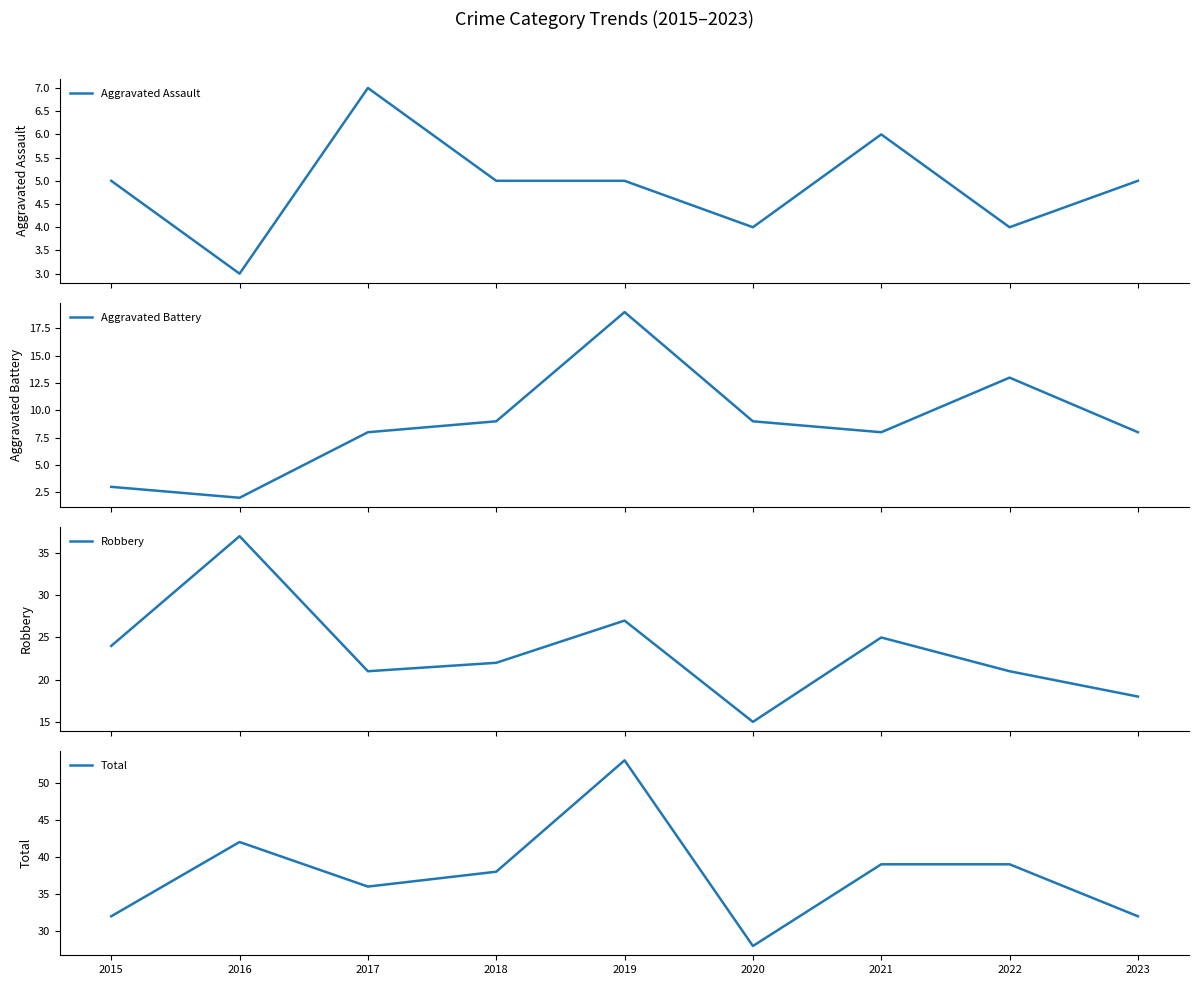

What is the difference between the maximum and minimum values in the Aggravated Battery series?

17